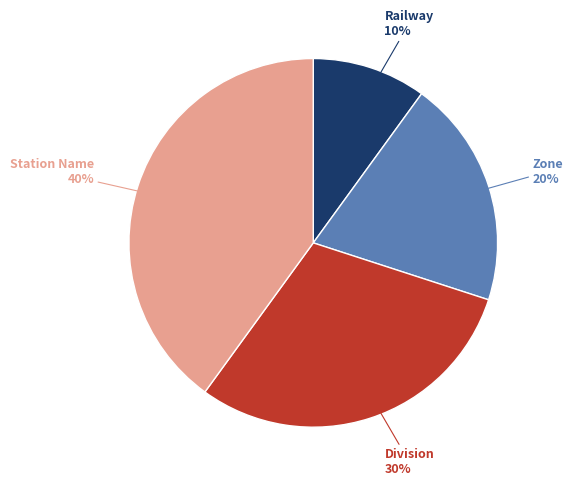

Is there a majority slice in this chart?

No